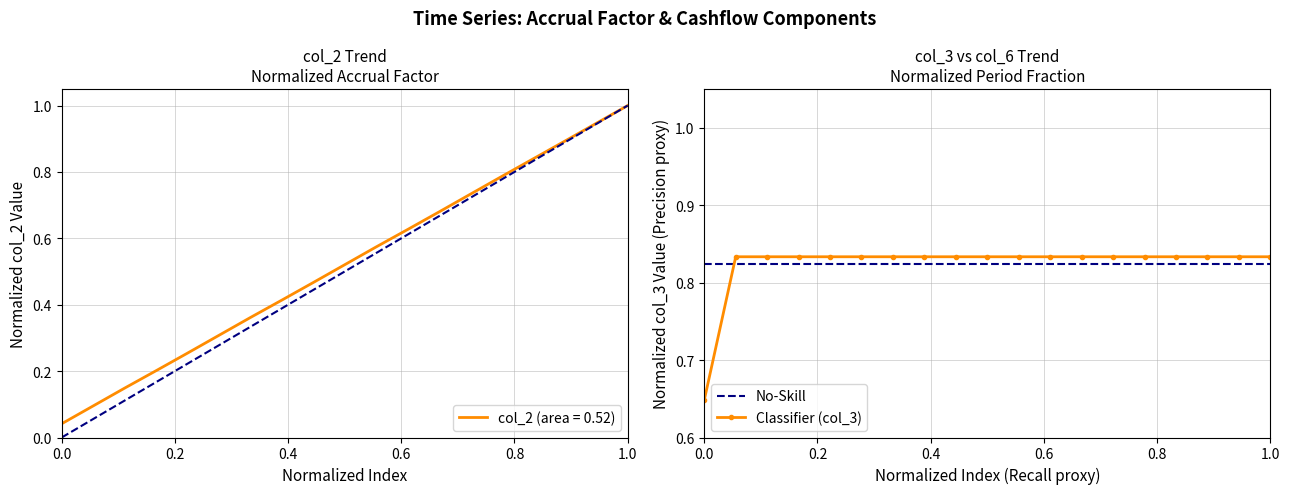

How many Classifier (col_3) values are between 0 and 1?

19